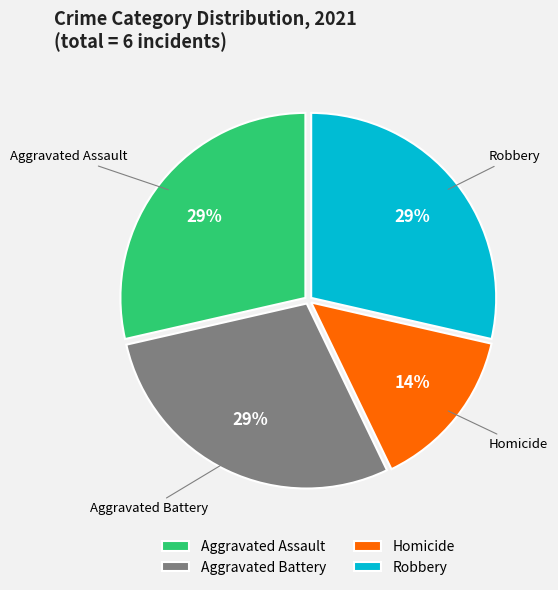

What is the smallest slice in the pie chart?

Homicide